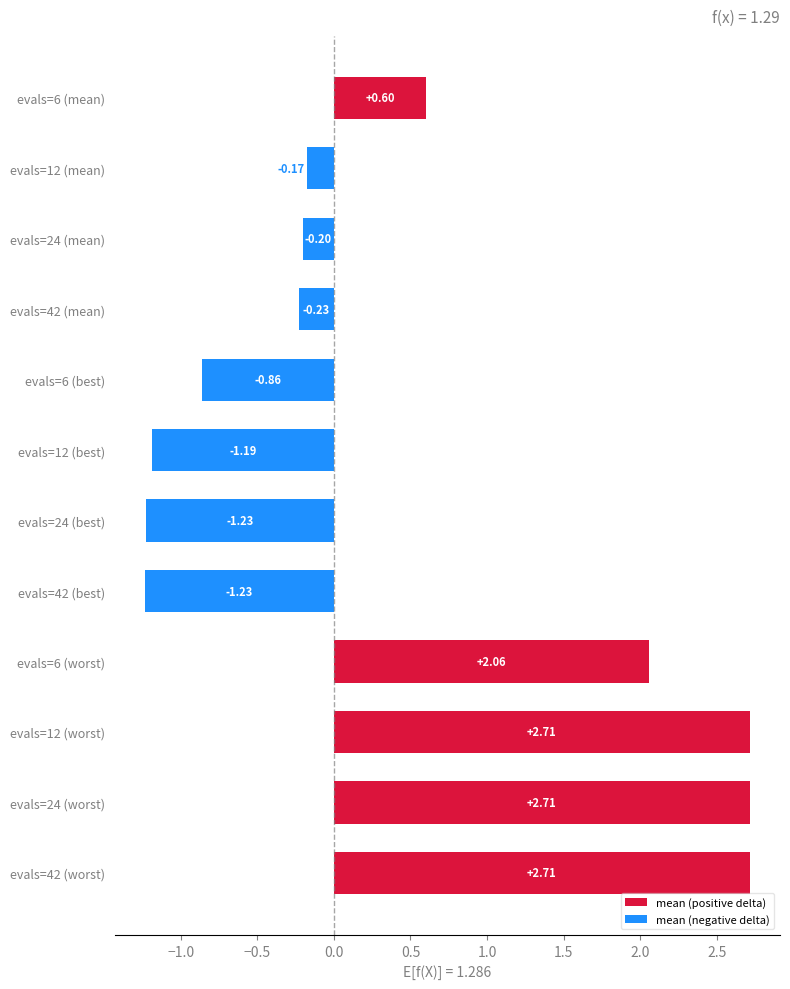

How many bars are there in total?

12